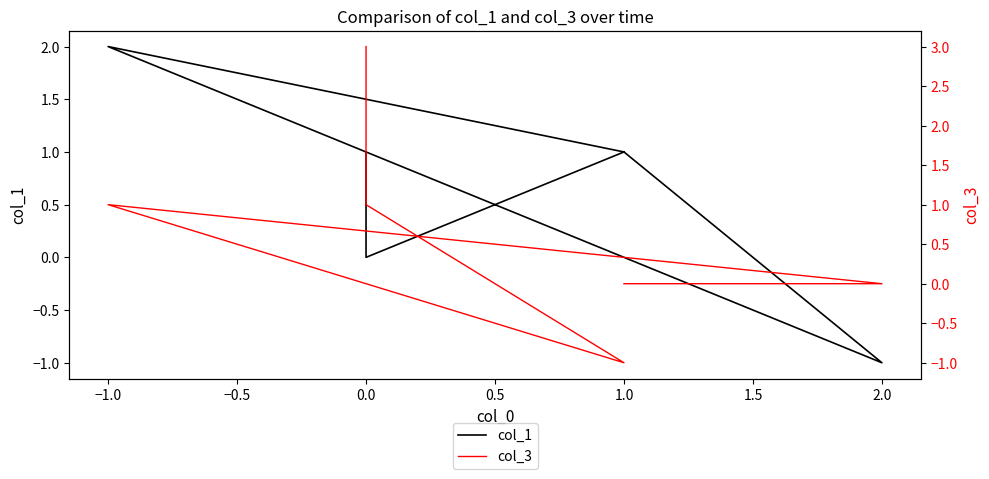

What are all the series names shown in the legend?

col_1, col_3